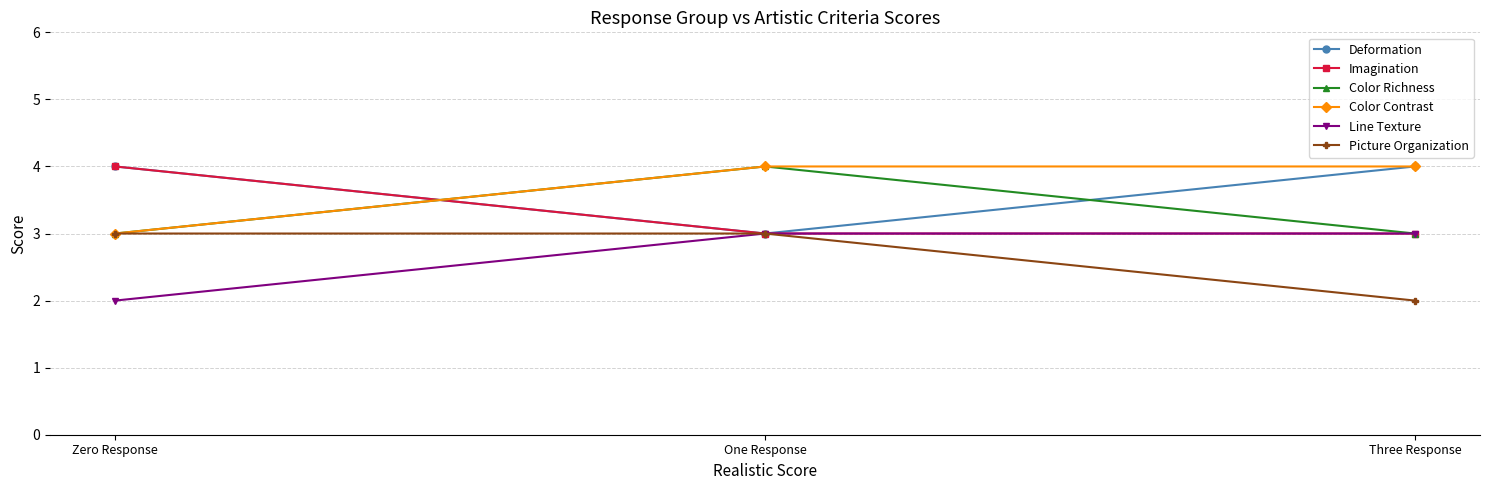

Reading left to right, what are all the values shown in this chart?

Deformation: 4	3	4
Imagination: 4	3	3
Color Richness: 3	4	3
Color Contrast: 3	4	4
Line Texture: 2	3	3
Picture Organization: 3	3	2